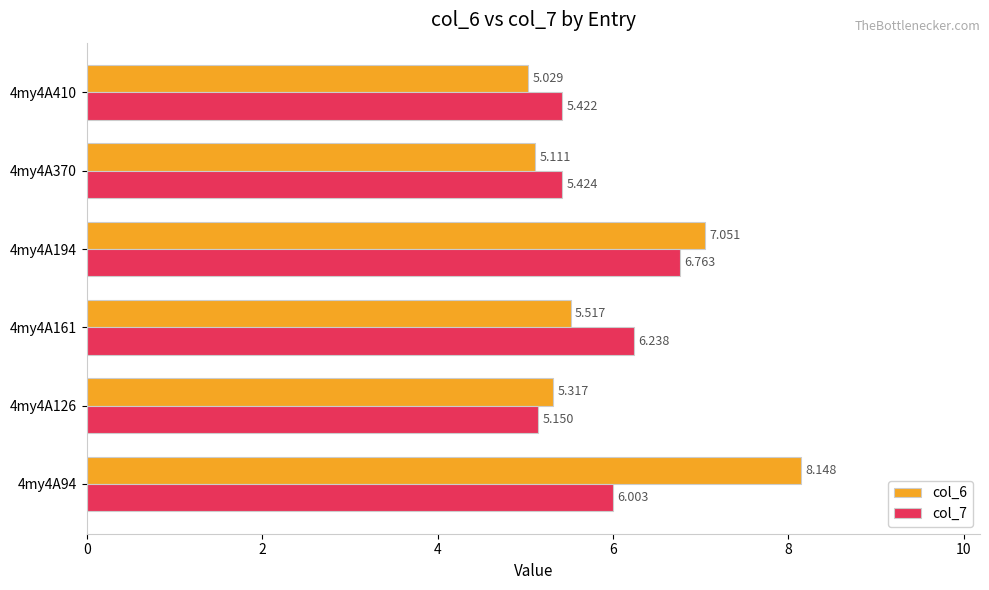

What is the highest value of the col_7 series?

6.8